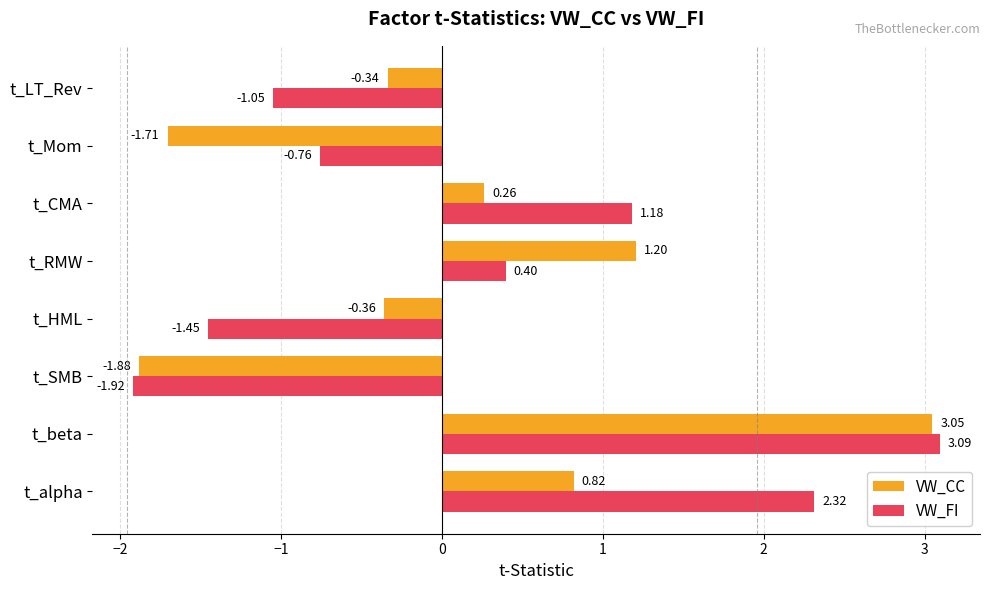

List the series in order of their peak value, highest first.

VW_FI, VW_CC